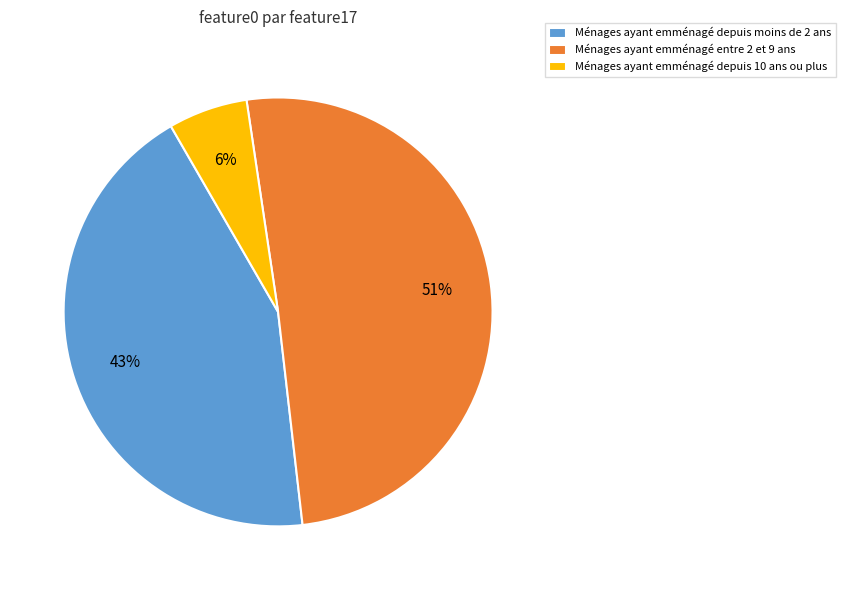

Which slice is the smallest?

Ménages ayant emménagé depuis 10 ans ou plus